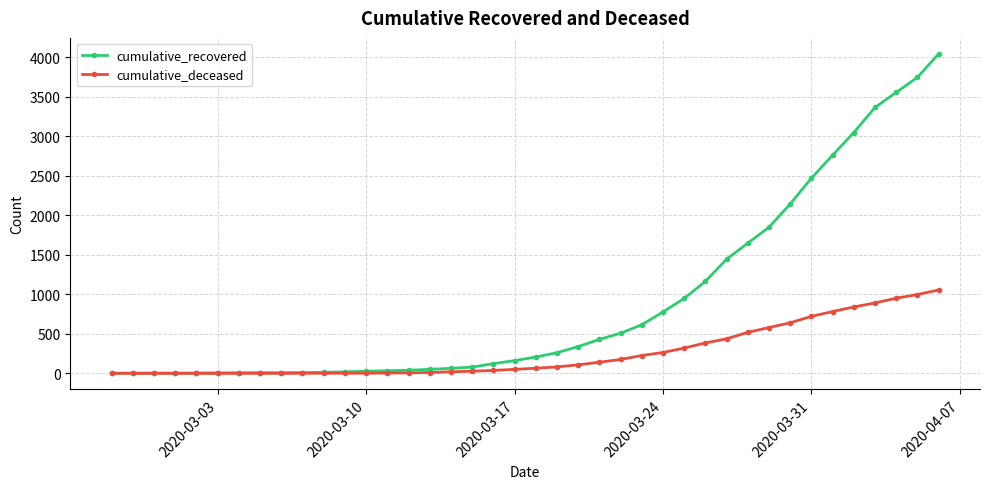

Which series has the largest range (max minus min)?

cumulative_recovered